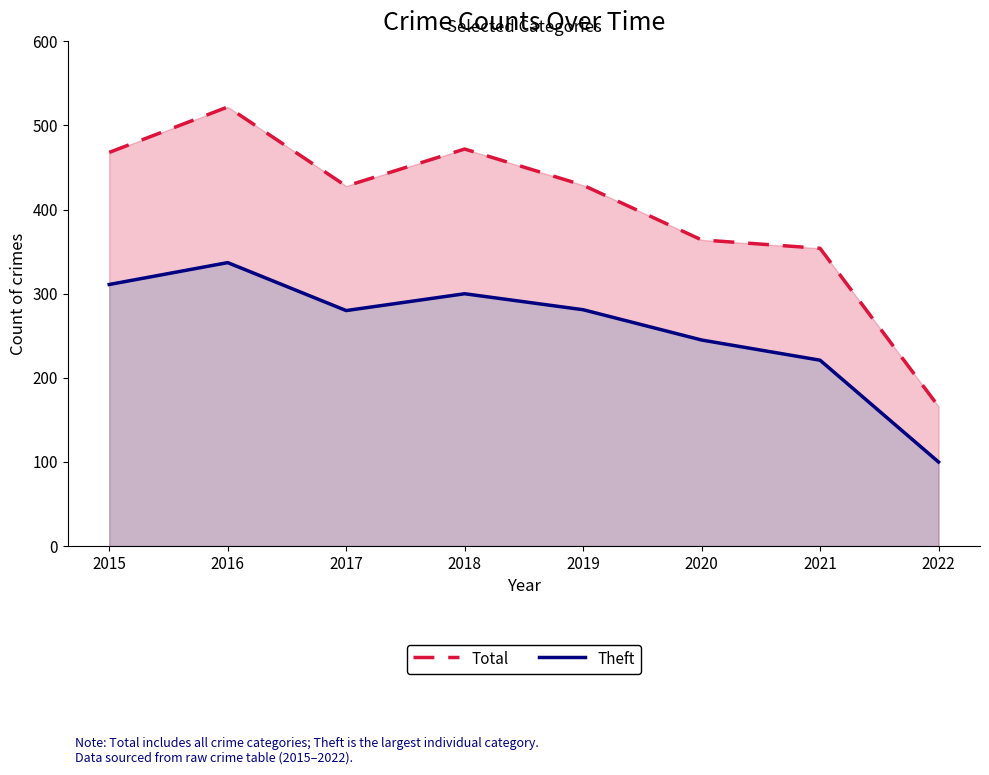

The value of Theft at 2017 is 449. True or false?

False